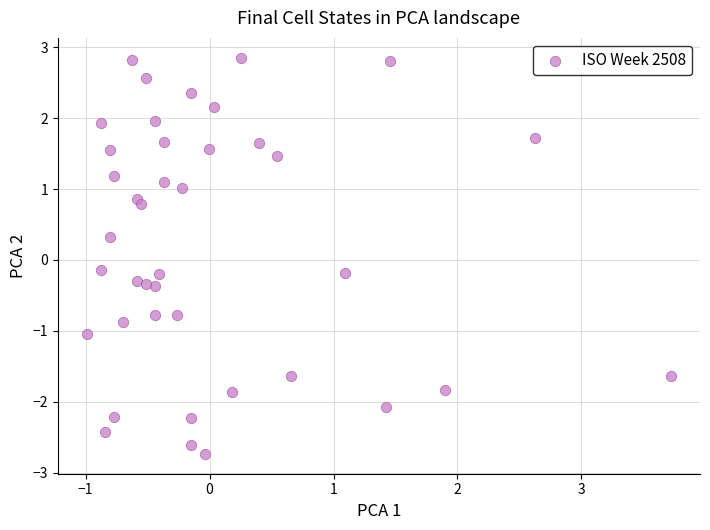

What is the range of X values (max minus min)?

4.7